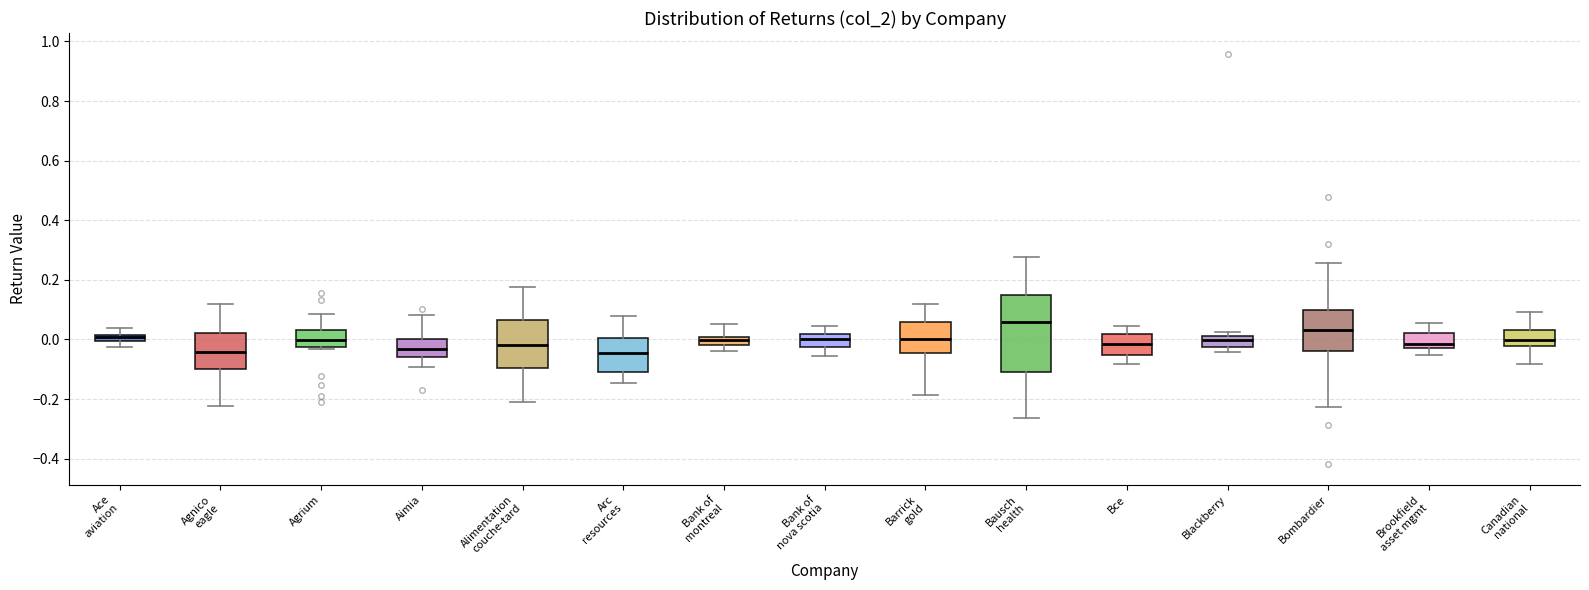

Where is the lower edge of the box for Bank of nova scotia on the y-axis? The values are not printed on the chart, so give them approximately, as read against the axis.

-0.02